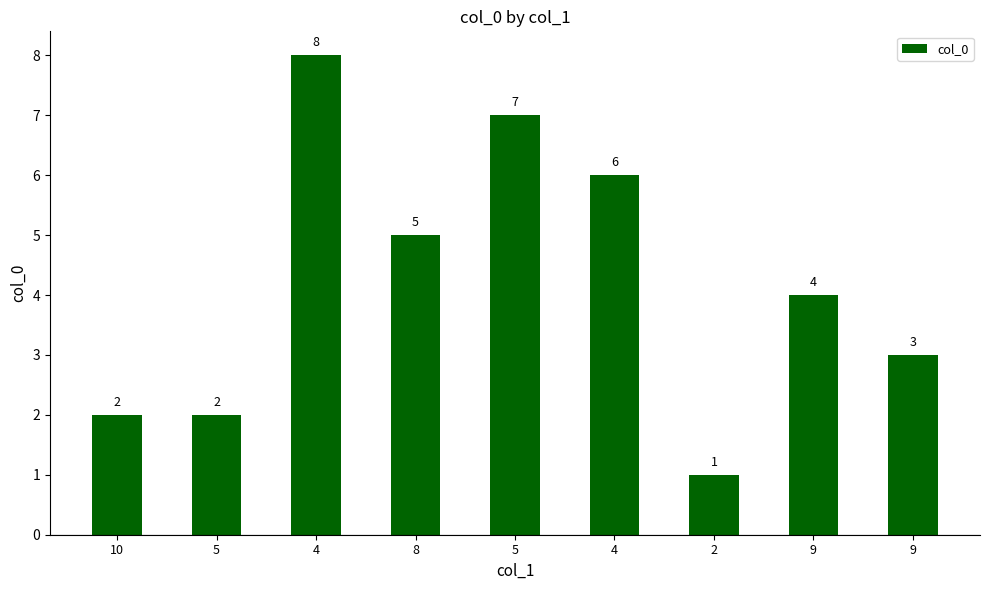

Does the chart contain any negative values?

No